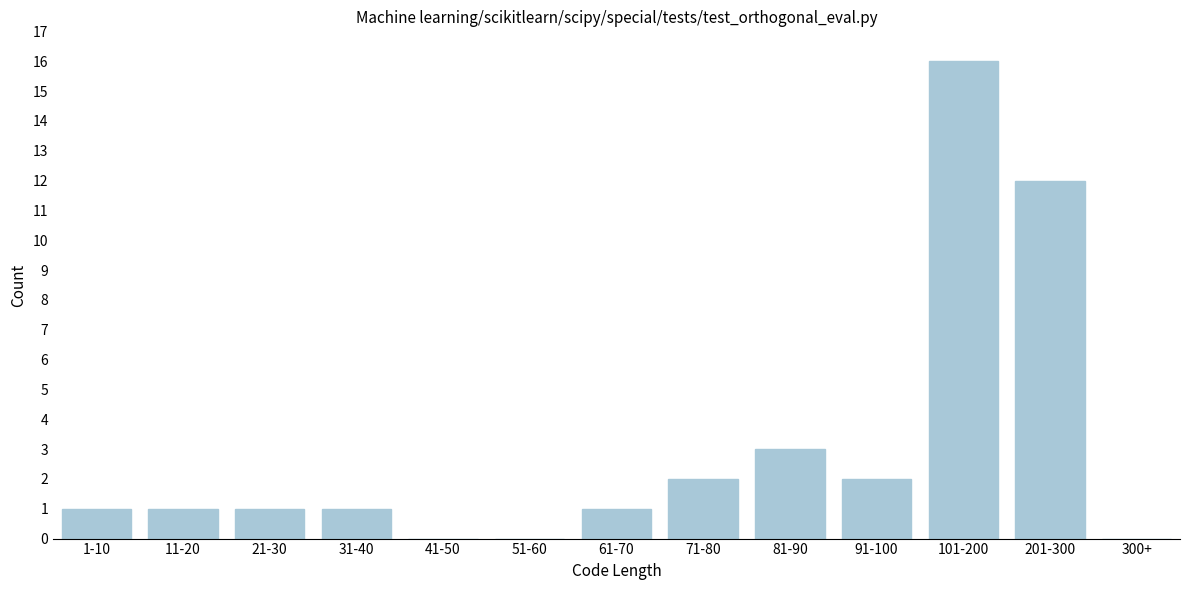

Reading right to left, extract all data points from this chart.

300+=0	201-300=12	101-200=16	91-100=2	81-90=3	71-80=2	61-70=1	51-60=0	41-50=0	31-40=1	21-30=1	11-20=1	1-10=1